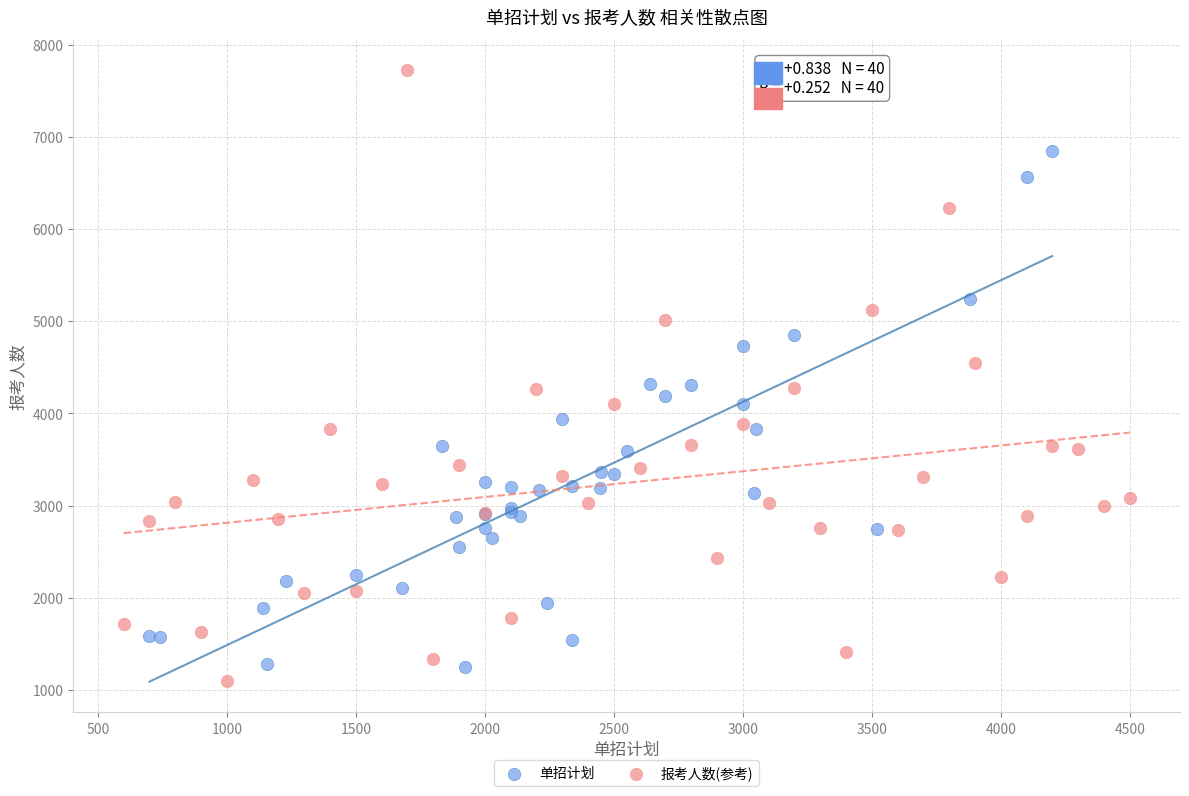

Which series has the largest Y range (max minus min)?

报考人数(参考)